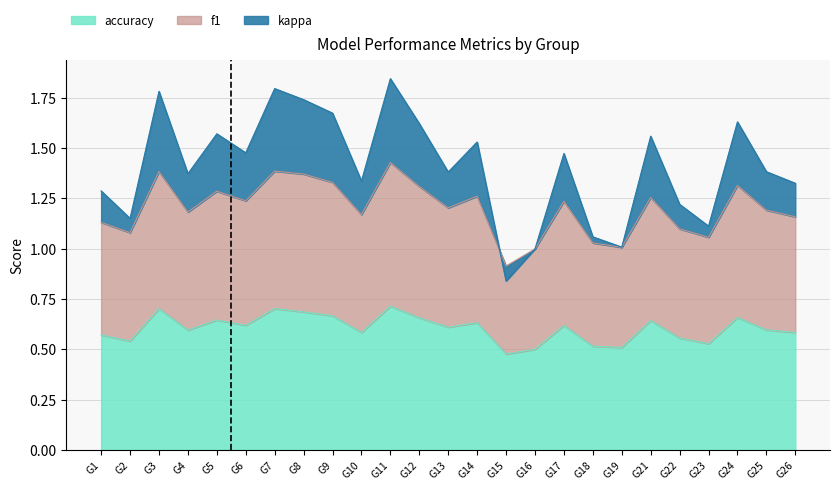

The value of accuracy at G22 is 1.0. True or false?

False